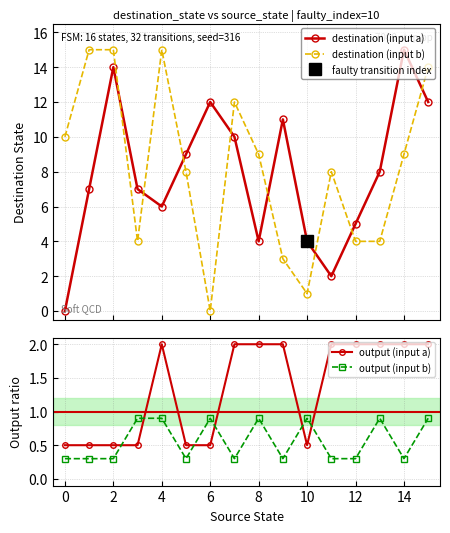

At which category is the sum across all series the highest?

2